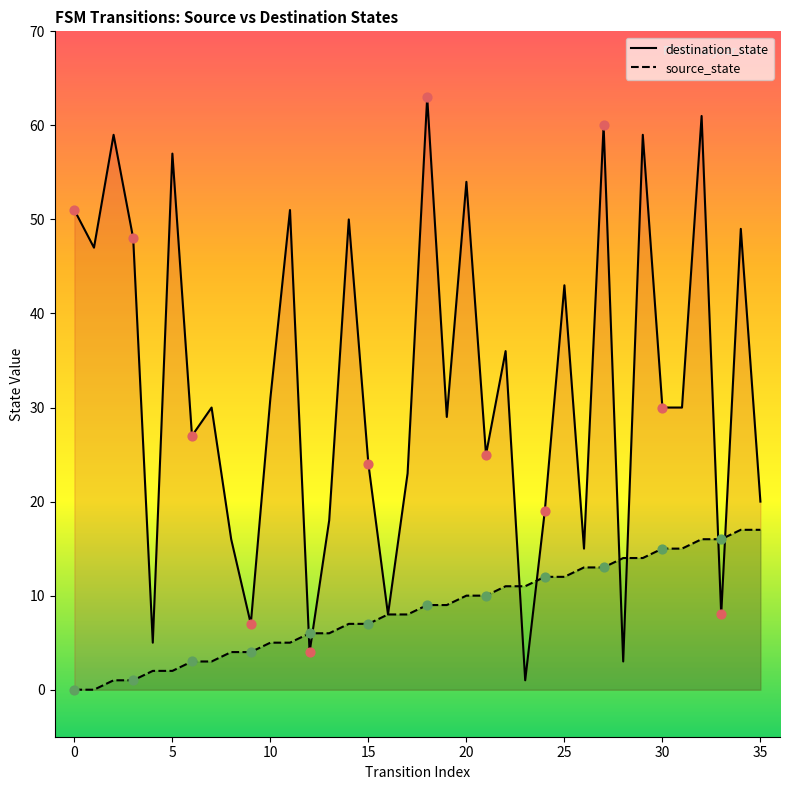

Which series has the largest total across all categories?

destination_state